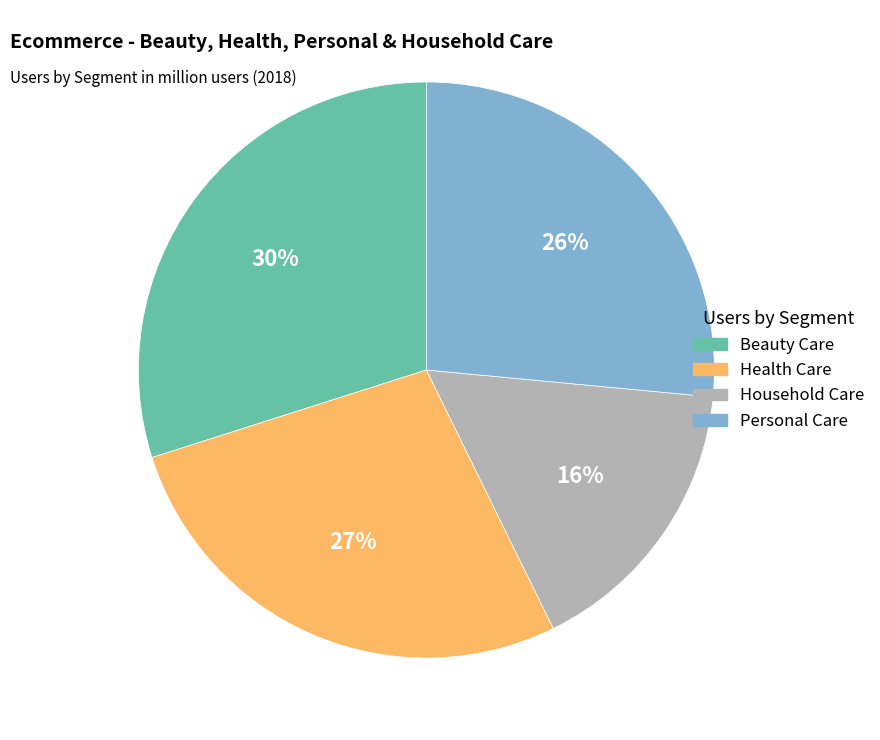

What percentage is the Health Care slice, to the nearest percent?

27%